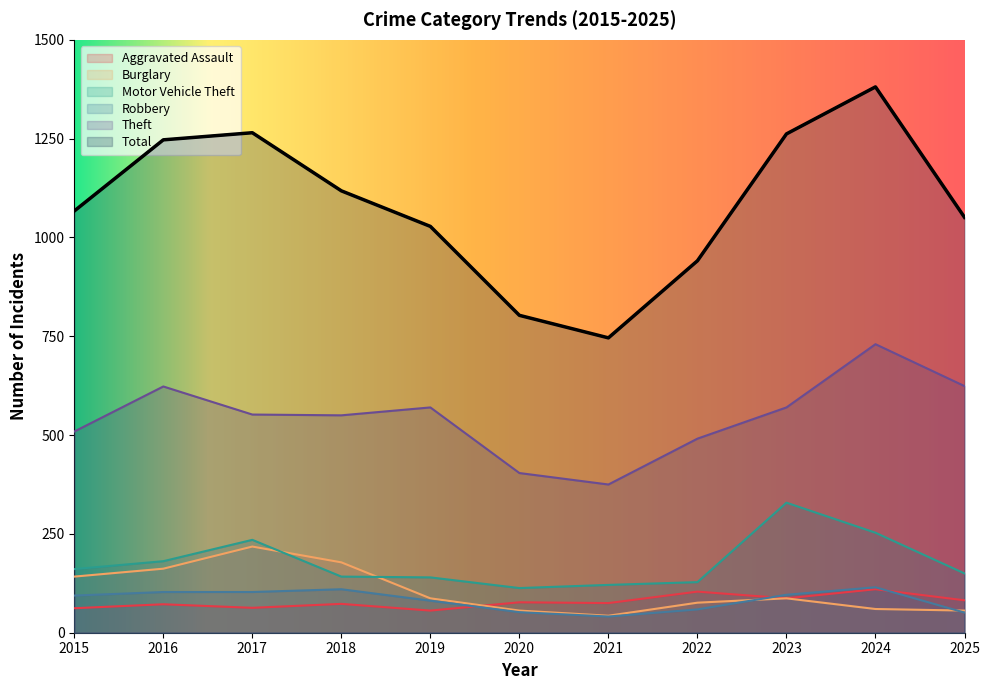

What is the sum of the Burglary values at 2017 and 2025?

274